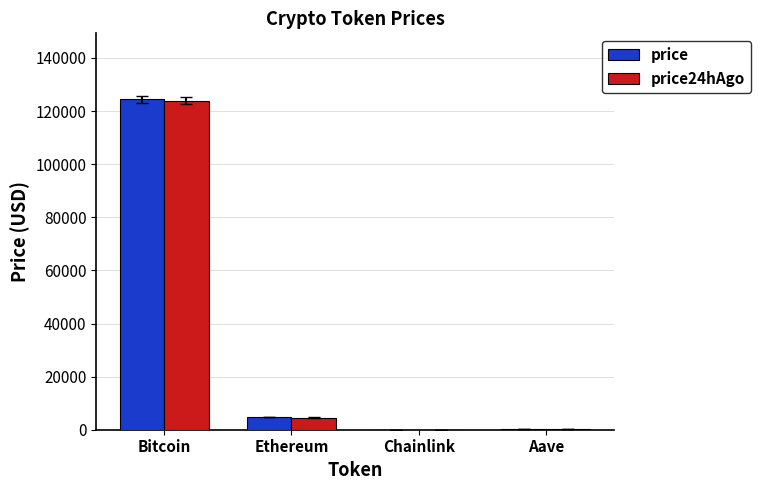

At which category is the sum across all series the highest?

Bitcoin